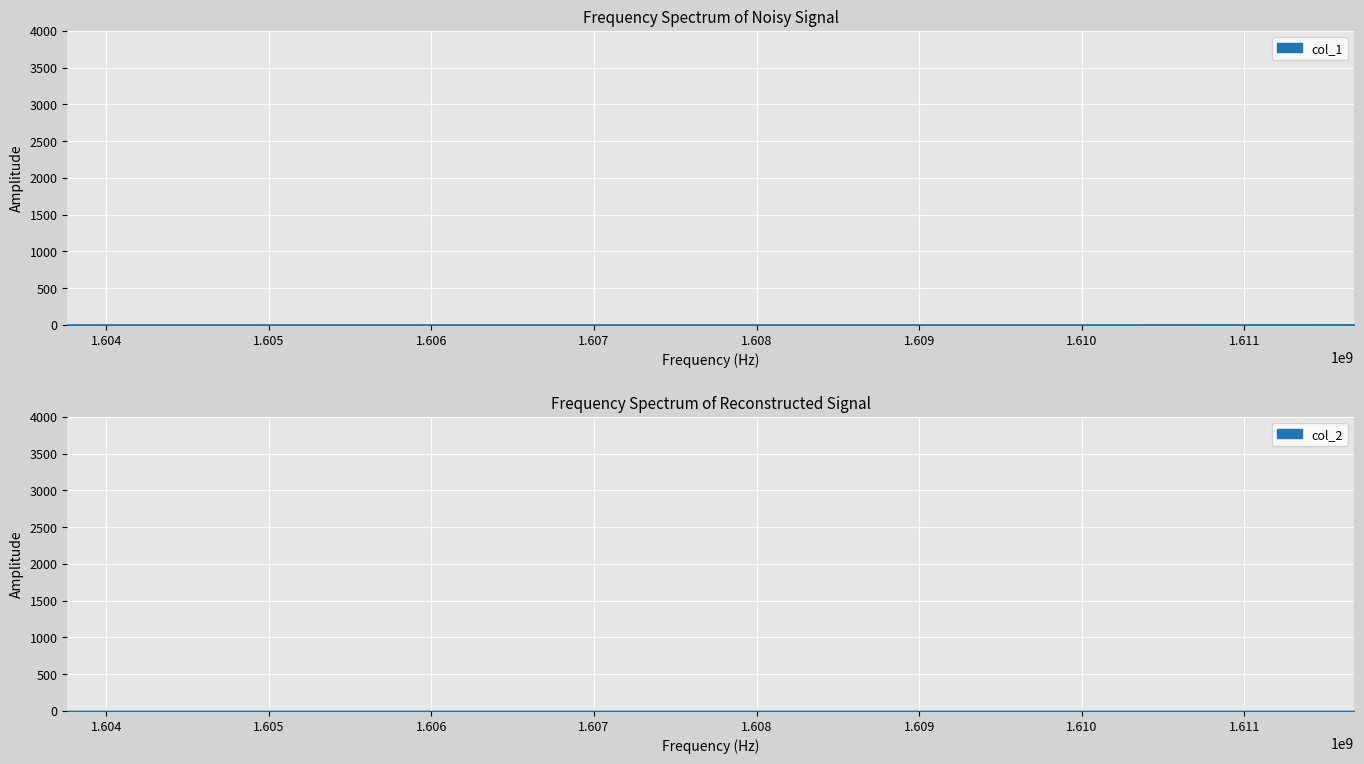

How many values are between 0 and 2?

3